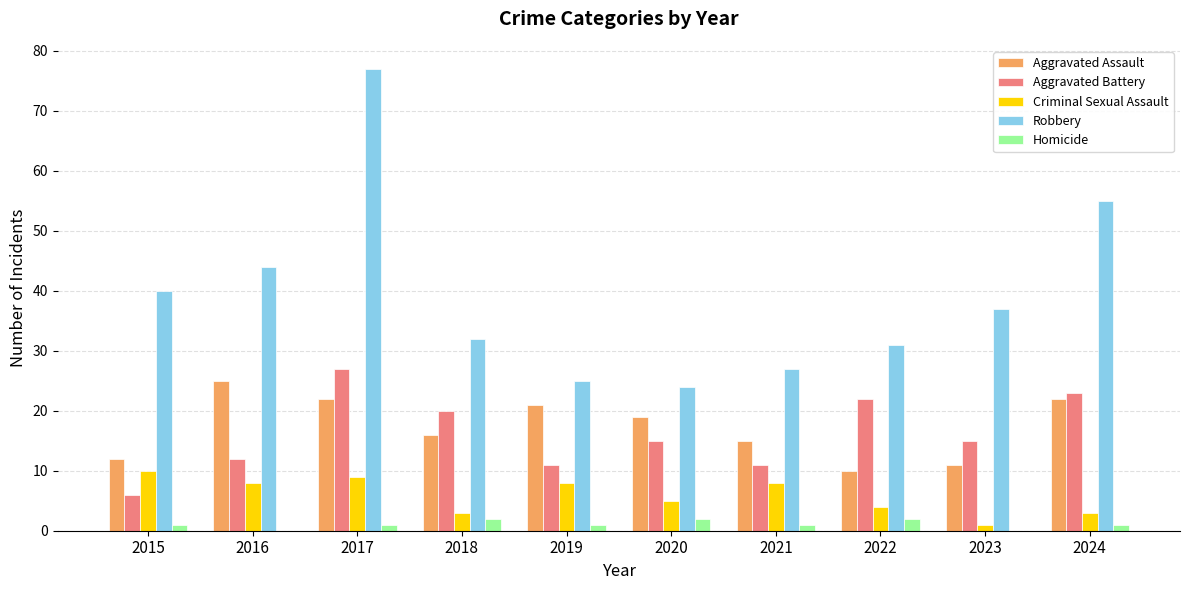

Reading left to right, transcribe all the data shown in this chart.

Aggravated Assault: 2015=12	2016=25	2017=22	2018=16	2019=21	2020=19	2021=15	2022=10	2023=11	2024=22
Aggravated Battery: 2015=6	2016=12	2017=27	2018=20	2019=11	2020=15	2021=11	2022=22	2023=15	2024=23
Criminal Sexual Assault: 2015=10	2016=8	2017=9	2018=3	2019=8	2020=5	2021=8	2022=4	2023=1	2024=3
Robbery: 2015=40	2016=44	2017=77	2018=32	2019=25	2020=24	2021=27	2022=31	2023=37	2024=55
Homicide: 2015=1	2016=0	2017=1	2018=2	2019=1	2020=2	2021=1	2022=2	2023=0	2024=1